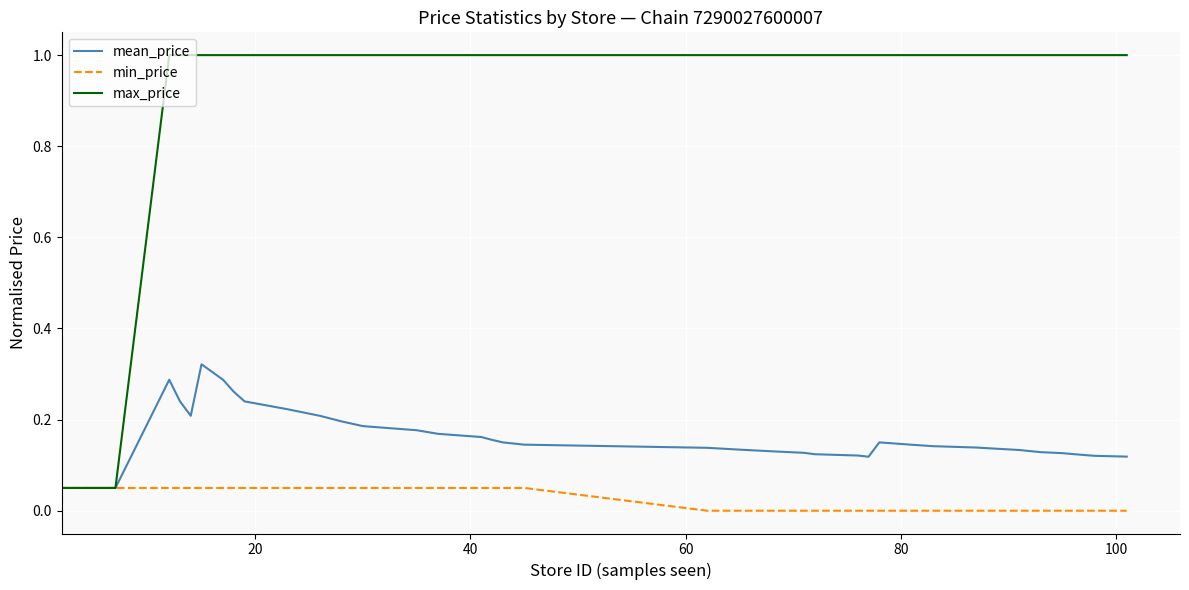

Which series has the largest total across all categories?

max_price